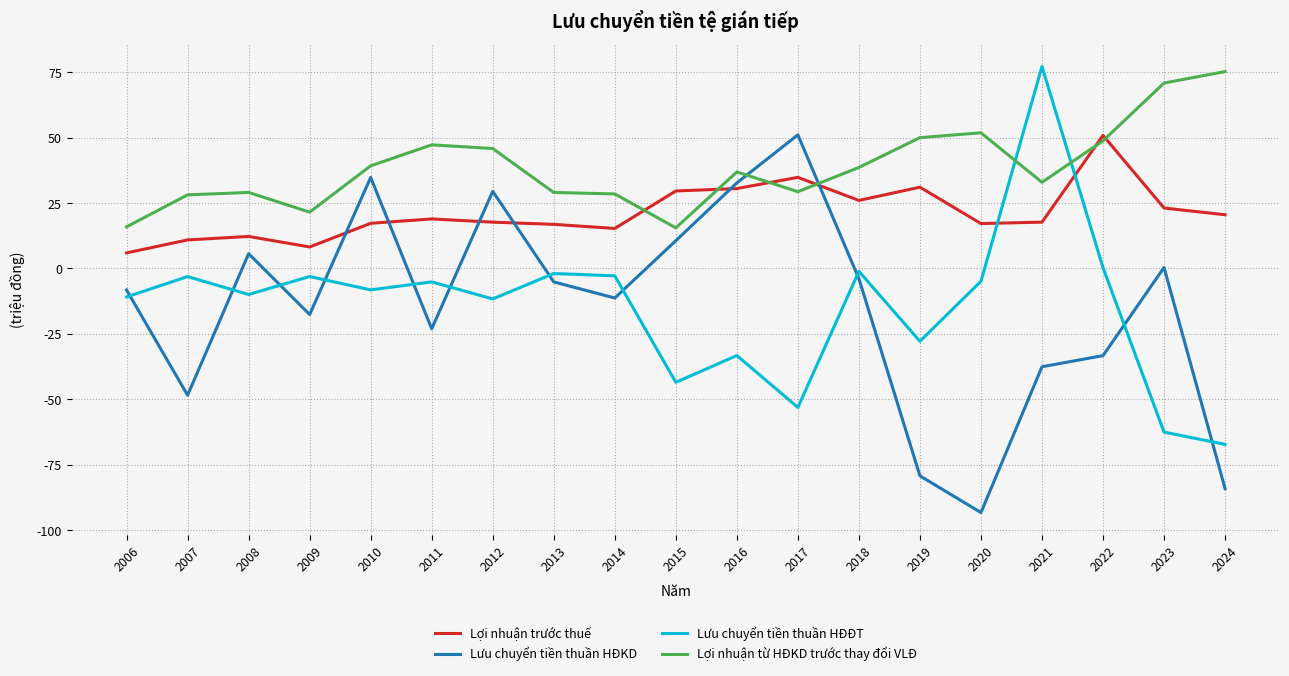

What is the difference between the highest and lowest values at 2020?

145.2